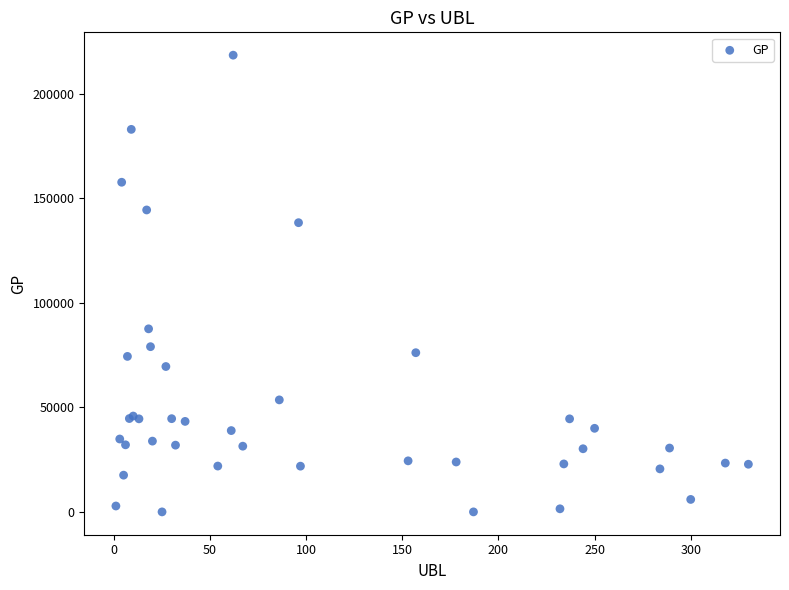

What Y value in the scatter plot is closest to 109182?

87522